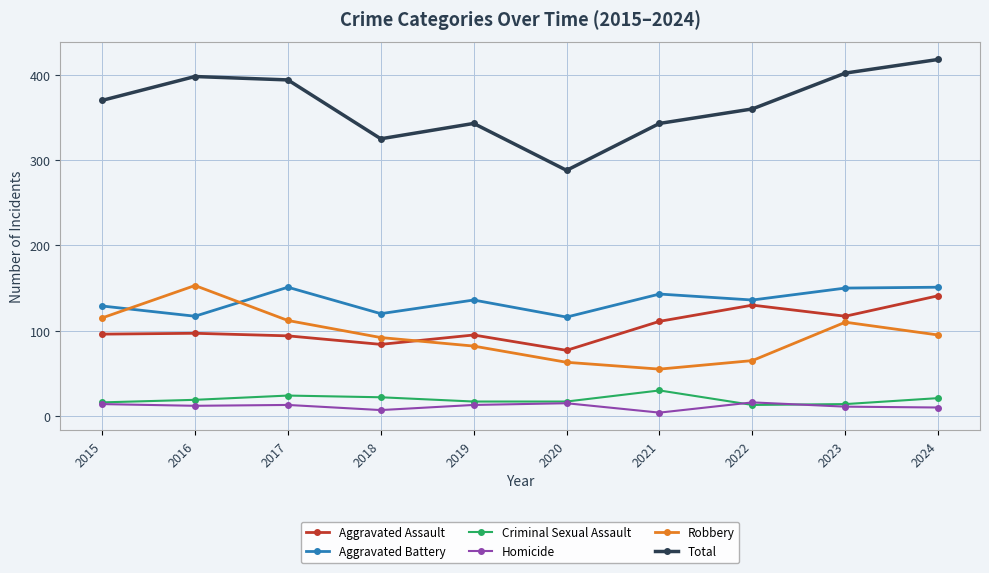

At which label does Aggravated Battery first exceed 136?

2017